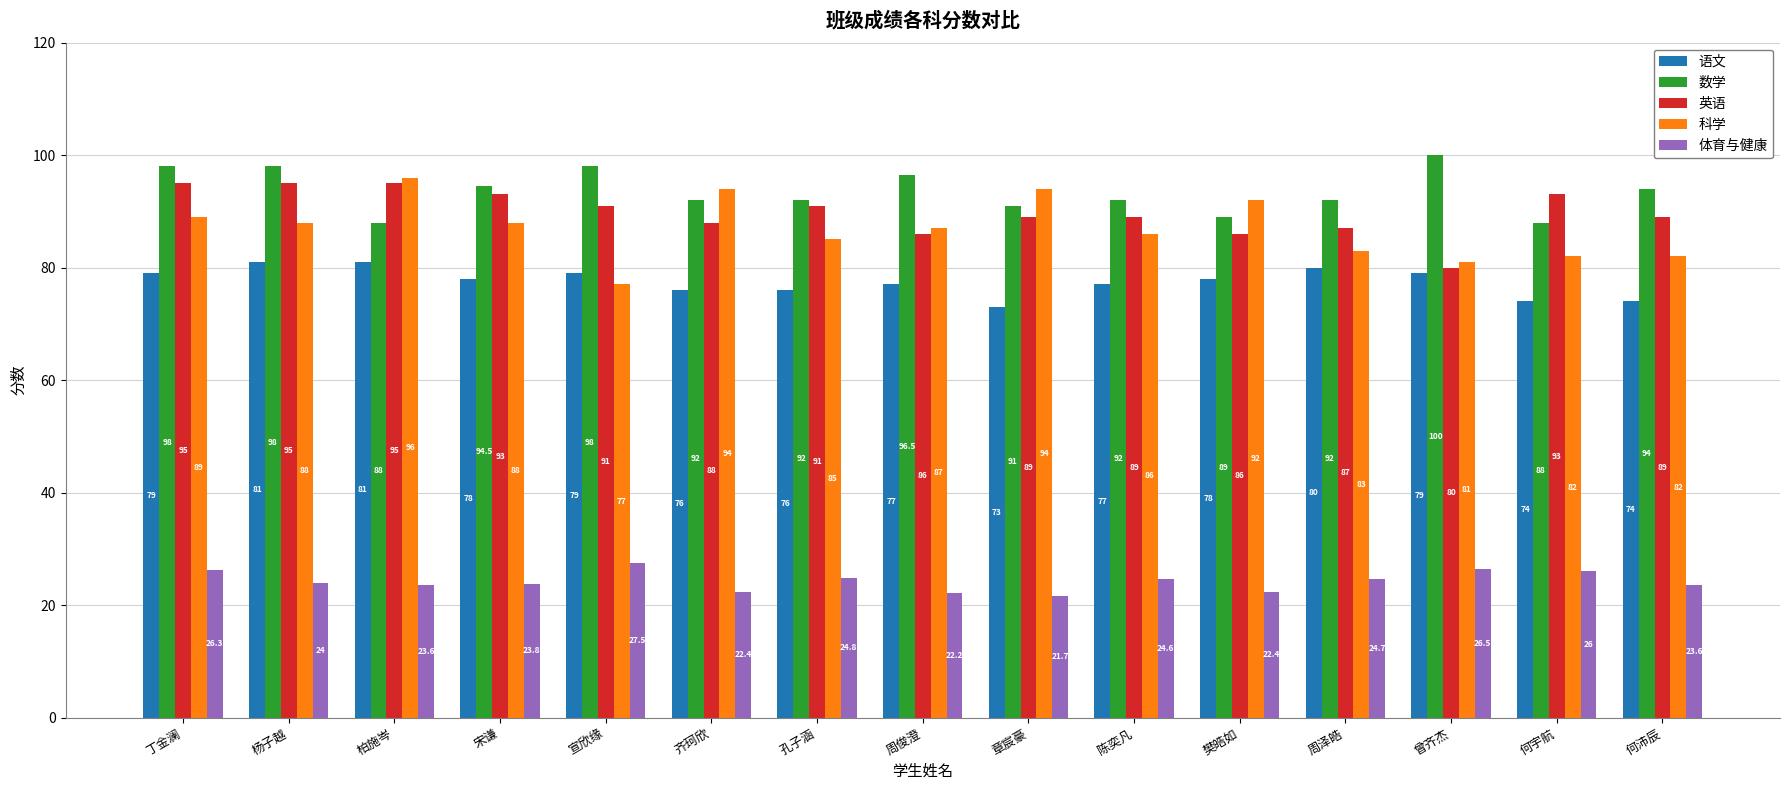

Which label corresponds to the smallest value in the chart?

章宸豪